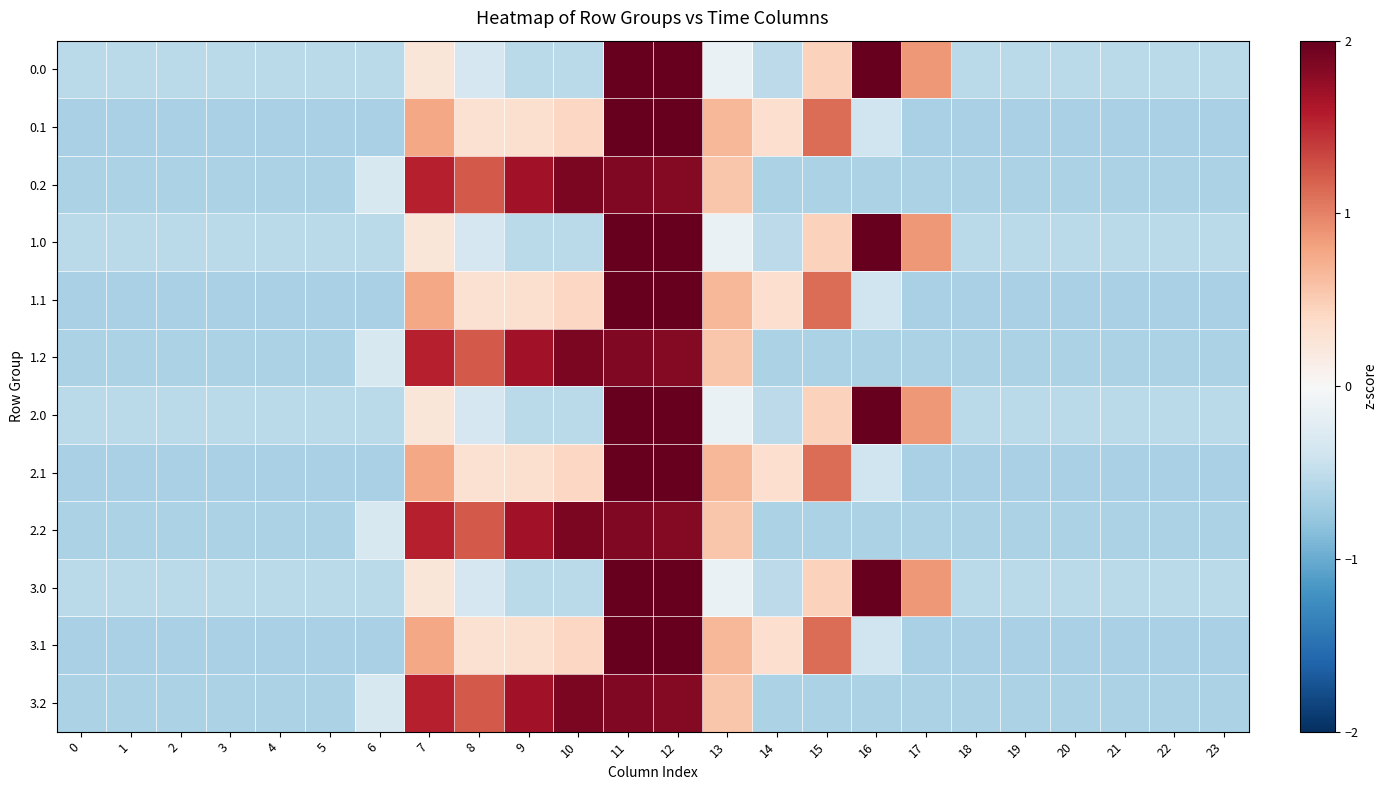

Reading left to right, what are all the values shown in this chart?

0.0: 0=-0.5	1=-0.5	2=-0.5	3=-0.5	4=-0.5	5=-0.5	6=-0.5	7=0.2	8=-0.3	9=-0.5	10=-0.5	11=2.6	12=2.2	13=-0.1	14=-0.5	15=0.5	16=2.6	17=0.9	18=-0.5	19=-0.5	20=-0.5	21=-0.5	22=-0.5	23=-0.5
0.1: 0=-0.6	1=-0.6	2=-0.6	3=-0.6	4=-0.6	5=-0.6	6=-0.6	7=0.8	8=0.3	9=0.3	10=0.4	11=2.9	12=2.6	13=0.7	14=0.3	15=1.1	16=-0.4	17=-0.6	18=-0.6	19=-0.6	20=-0.6	21=-0.6	22=-0.6	23=-0.6
0.2: 0=-0.6	1=-0.6	2=-0.6	3=-0.6	4=-0.6	5=-0.6	6=-0.3	7=1.6	8=1.2	9=1.7	10=1.9	11=1.8	12=1.8	13=0.5	14=-0.6	15=-0.6	16=-0.6	17=-0.6	18=-0.6	19=-0.6	20=-0.6	21=-0.6	22=-0.6	23=-0.6
1.0: 0=-0.5	1=-0.5	2=-0.5	3=-0.5	4=-0.5	5=-0.5	6=-0.5	7=0.2	8=-0.3	9=-0.5	10=-0.5	11=2.6	12=2.2	13=-0.1	14=-0.5	15=0.5	16=2.6	17=0.9	18=-0.5	19=-0.5	20=-0.5	21=-0.5	22=-0.5	23=-0.5
1.1: 0=-0.6	1=-0.6	2=-0.6	3=-0.6	4=-0.6	5=-0.6	6=-0.6	7=0.8	8=0.3	9=0.3	10=0.4	11=2.9	12=2.6	13=0.7	14=0.3	15=1.1	16=-0.4	17=-0.6	18=-0.6	19=-0.6	20=-0.6	21=-0.6	22=-0.6	23=-0.6
1.2: 0=-0.6	1=-0.6	2=-0.6	3=-0.6	4=-0.6	5=-0.6	6=-0.3	7=1.6	8=1.2	9=1.7	10=1.9	11=1.8	12=1.8	13=0.5	14=-0.6	15=-0.6	16=-0.6	17=-0.6	18=-0.6	19=-0.6	20=-0.6	21=-0.6	22=-0.6	23=-0.6
2.0: 0=-0.5	1=-0.5	2=-0.5	3=-0.5	4=-0.5	5=-0.5	6=-0.5	7=0.2	8=-0.3	9=-0.5	10=-0.5	11=2.6	12=2.2	13=-0.1	14=-0.5	15=0.5	16=2.6	17=0.9	18=-0.5	19=-0.5	20=-0.5	21=-0.5	22=-0.5	23=-0.5
2.1: 0=-0.6	1=-0.6	2=-0.6	3=-0.6	4=-0.6	5=-0.6	6=-0.6	7=0.8	8=0.3	9=0.3	10=0.4	11=2.9	12=2.6	13=0.7	14=0.3	15=1.1	16=-0.4	17=-0.6	18=-0.6	19=-0.6	20=-0.6	21=-0.6	22=-0.6	23=-0.6
2.2: 0=-0.6	1=-0.6	2=-0.6	3=-0.6	4=-0.6	5=-0.6	6=-0.3	7=1.6	8=1.2	9=1.7	10=1.9	11=1.8	12=1.8	13=0.5	14=-0.6	15=-0.6	16=-0.6	17=-0.6	18=-0.6	19=-0.6	20=-0.6	21=-0.6	22=-0.6	23=-0.6
3.0: 0=-0.5	1=-0.5	2=-0.5	3=-0.5	4=-0.5	5=-0.5	6=-0.5	7=0.2	8=-0.3	9=-0.5	10=-0.5	11=2.6	12=2.2	13=-0.1	14=-0.5	15=0.5	16=2.6	17=0.9	18=-0.5	19=-0.5	20=-0.5	21=-0.5	22=-0.5	23=-0.5
3.1: 0=-0.6	1=-0.6	2=-0.6	3=-0.6	4=-0.6	5=-0.6	6=-0.6	7=0.8	8=0.3	9=0.3	10=0.4	11=2.9	12=2.6	13=0.7	14=0.3	15=1.1	16=-0.4	17=-0.6	18=-0.6	19=-0.6	20=-0.6	21=-0.6	22=-0.6	23=-0.6
3.2: 0=-0.6	1=-0.6	2=-0.6	3=-0.6	4=-0.6	5=-0.6	6=-0.3	7=1.6	8=1.2	9=1.7	10=1.9	11=1.8	12=1.8	13=0.5	14=-0.6	15=-0.6	16=-0.6	17=-0.6	18=-0.6	19=-0.6	20=-0.6	21=-0.6	22=-0.6	23=-0.6